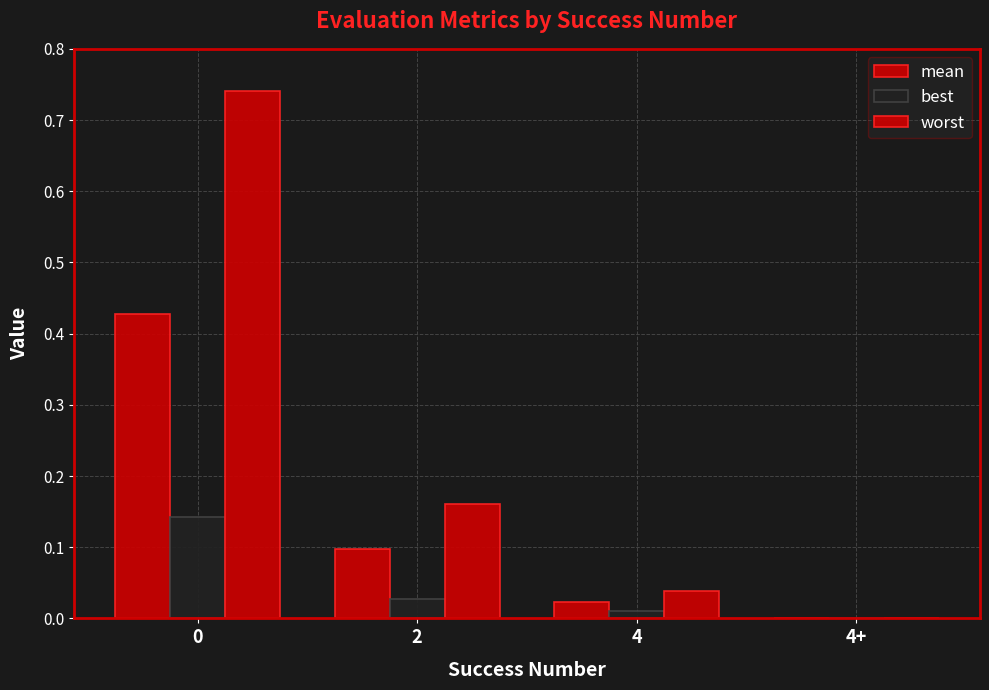

The value of mean at 4 is 0.0. True or false?

False